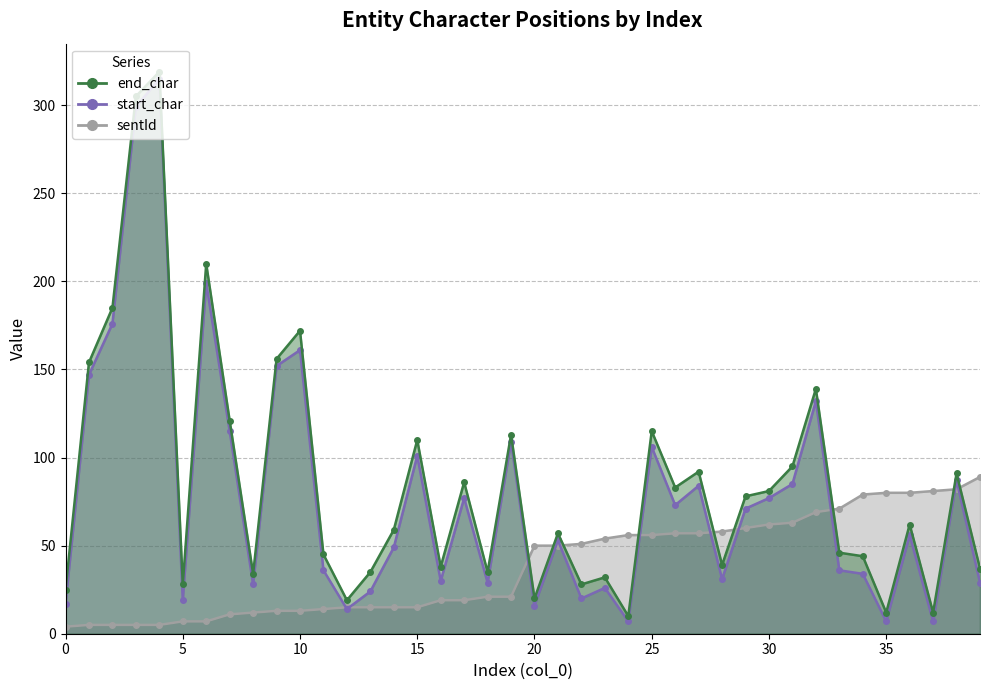

Reading left to right, transcribe all the data shown in this chart.

end_char: 0=25	1=154	2=185	3=305	4=319	5=28	6=210	7=121	8=34	9=156	10=172	11=45	12=19	13=35	14=59	15=110	16=38	17=86	18=35	19=113	20=20	21=57	22=28	23=32	24=10	25=115	26=83	27=92	28=39	29=78	30=81	31=95	32=139	33=46	34=44	35=12	36=62	37=12	38=91	39=37
start_char: 0=17	1=147	2=176	3=299	4=315	5=19	6=199	7=115	8=28	9=152	10=161	11=36	12=14	13=24	14=49	15=101	16=30	17=77	18=29	19=109	20=16	21=53	22=20	23=26	24=7	25=106	26=73	27=84	28=31	29=71	30=77	31=85	32=132	33=36	34=34	35=7	36=56	37=7	38=87	39=29
sentId: 0=4	1=5	2=5	3=5	4=5	5=7	6=7	7=11	8=12	9=13	10=13	11=14	12=15	13=15	14=15	15=15	16=19	17=19	18=21	19=21	20=50	21=50	22=51	23=54	24=56	25=56	26=57	27=57	28=58	29=60	30=62	31=63	32=69	33=71	34=79	35=80	36=80	37=81	38=82	39=89